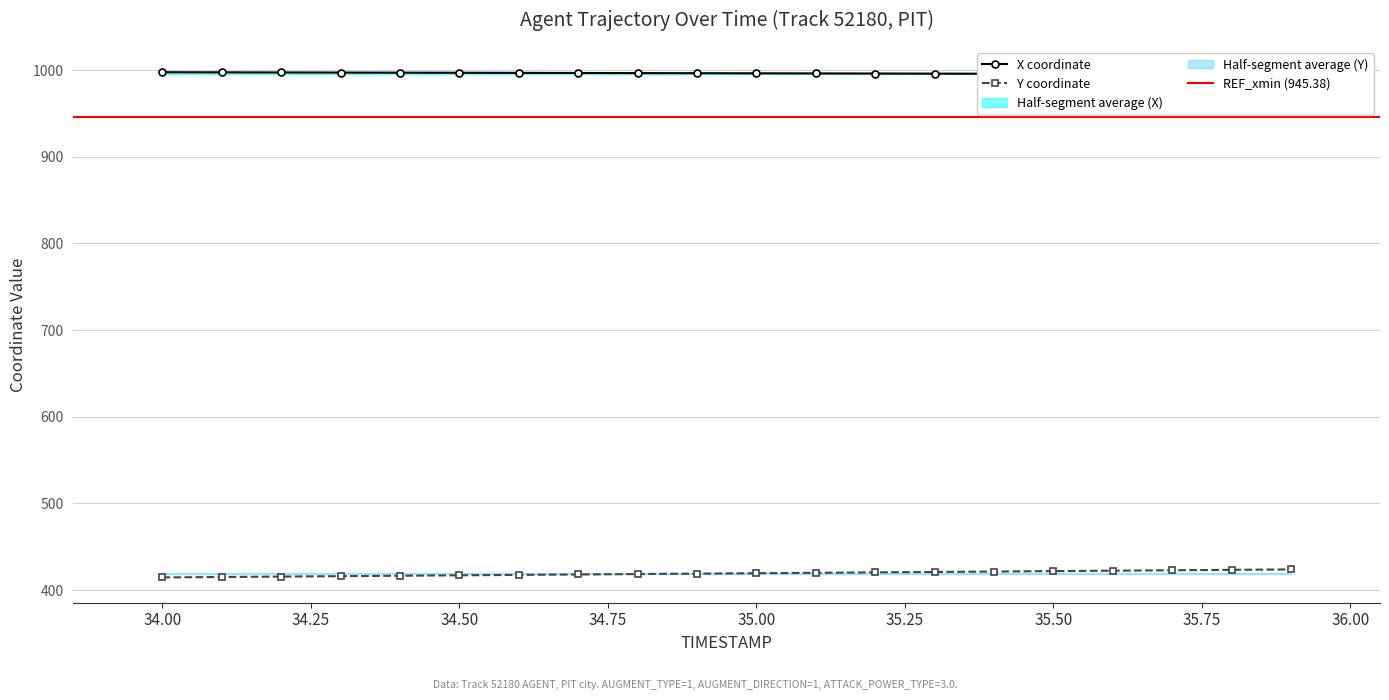

Is it true that X equals 996.9 at 34.5?

True